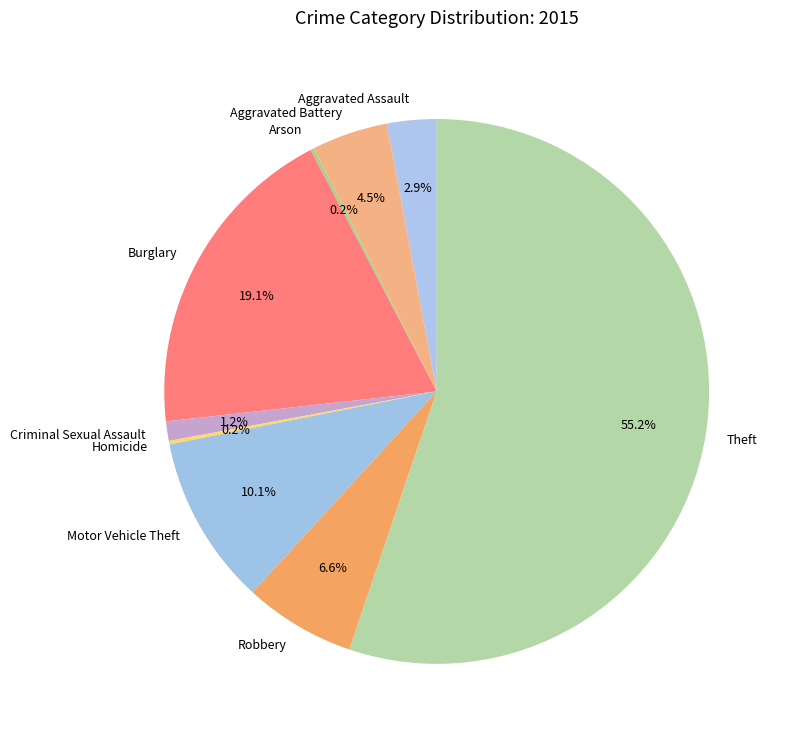

To the nearest percent, what is the average slice percentage?

11%